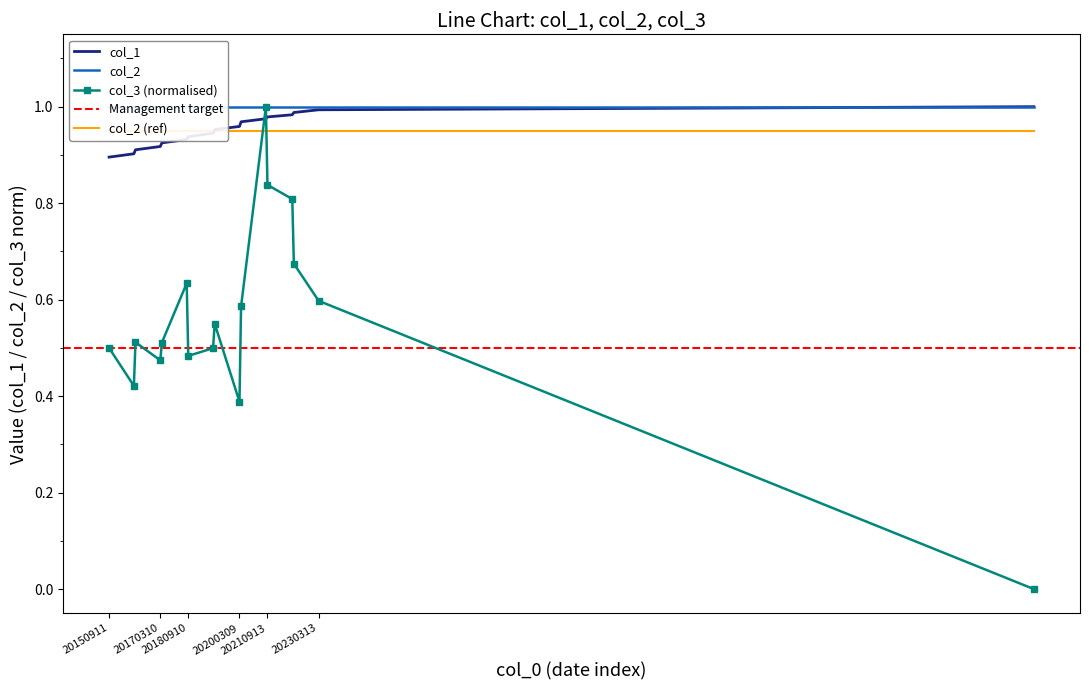

What is the spread (max minus min) of values at 20230313?

0.4